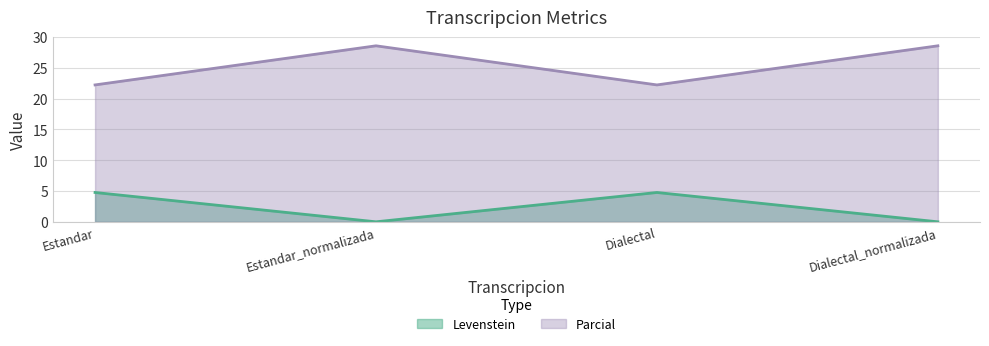

True or false: Parcial has a value of 15.5 at Estandar.

False